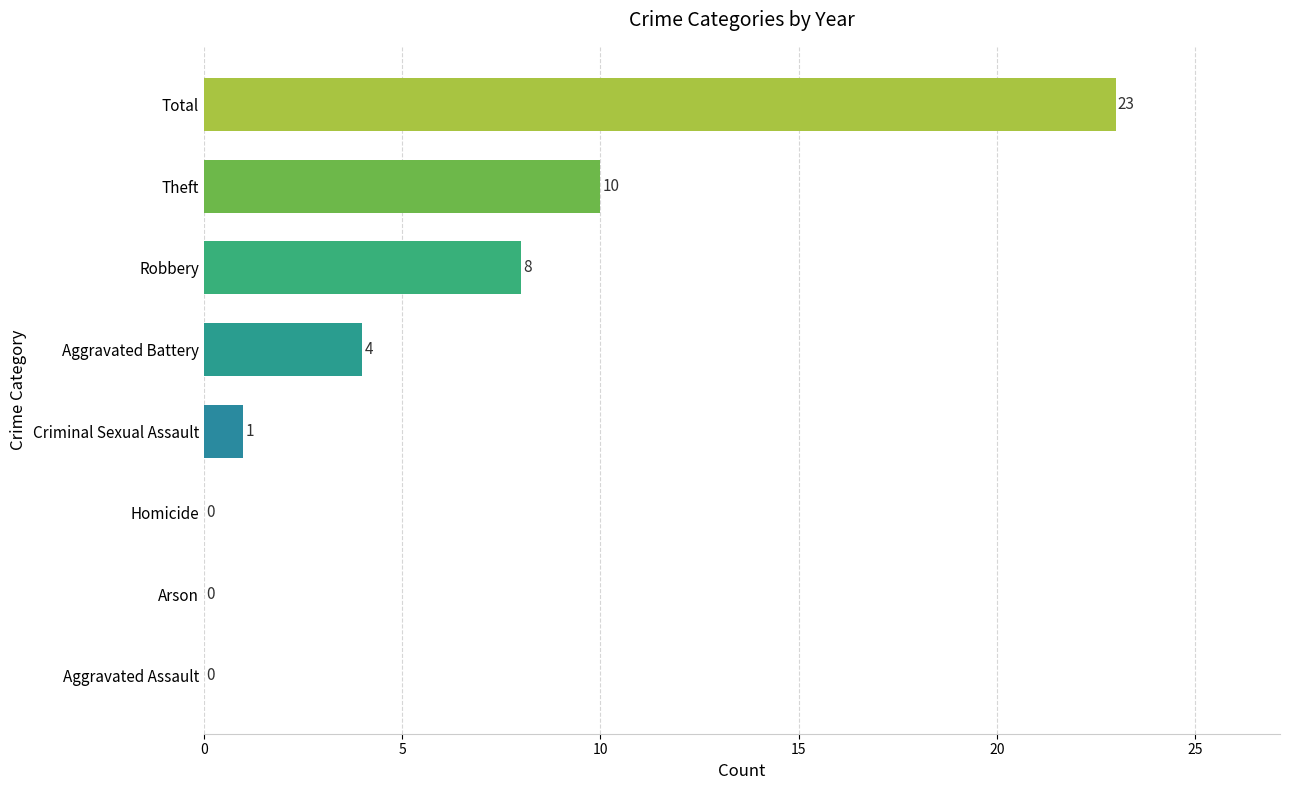

The value at Criminal Sexual Assault is 2. True or false?

False